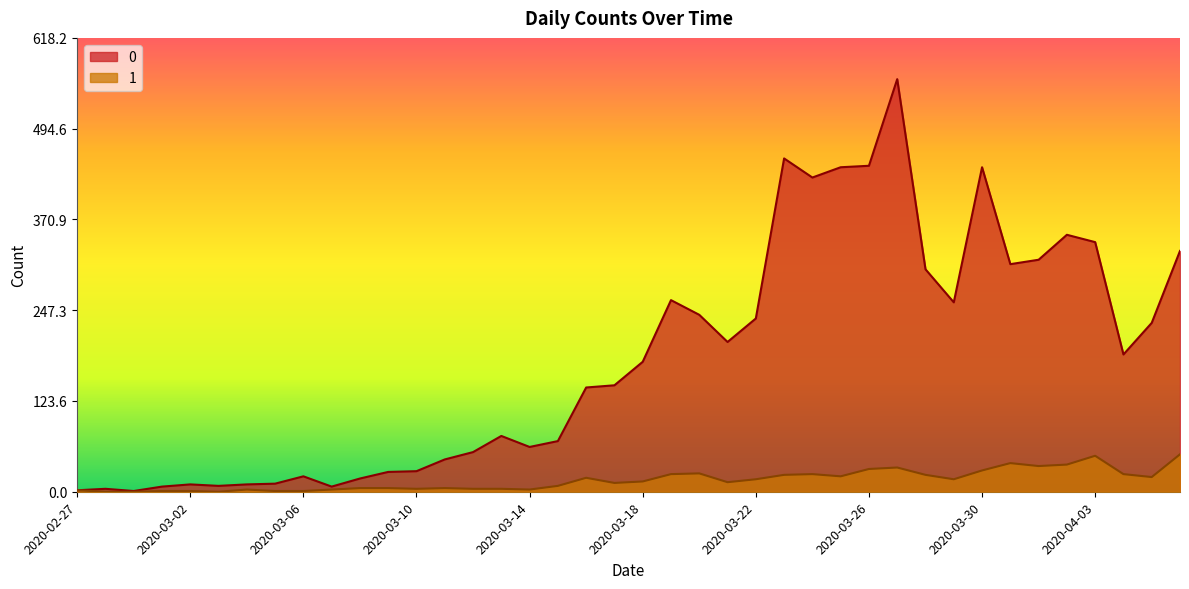

How many series are shown in this chart?

2